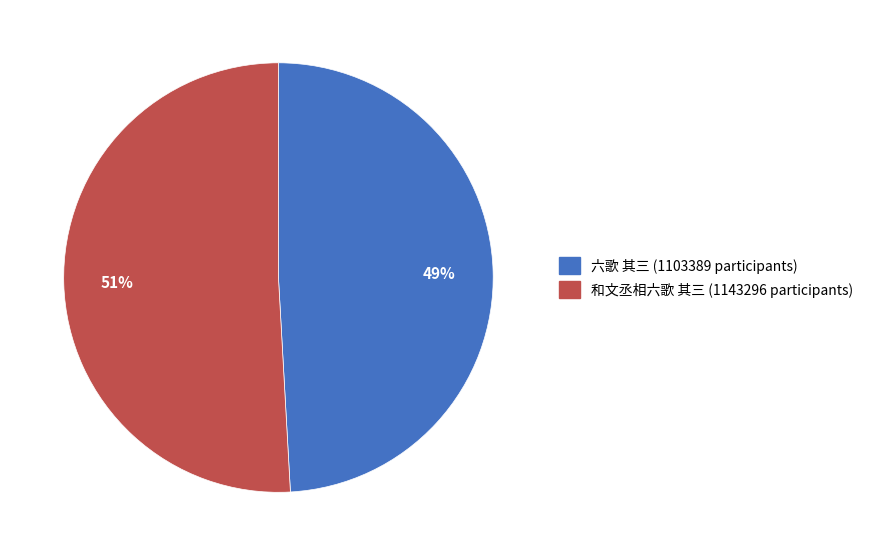

What percentage is the 六歌 其三 slice, to the nearest percent?

49%